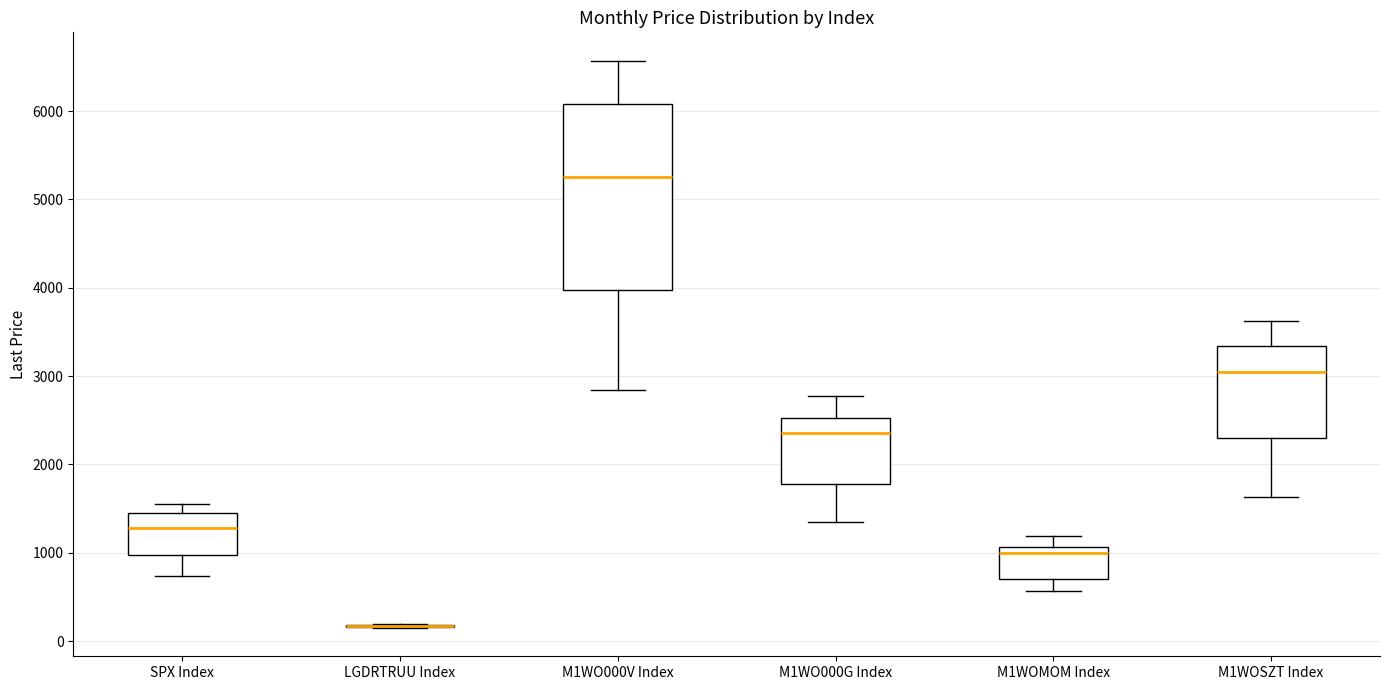

Reading left to right, read every box against the y-axis: the position of its median line, the range the box covers, and the ends of its whiskers. The values are not printed on the chart, so give them approximately, as read against the axis.

SPX Index: median 1300, box 1000 to 1400, whiskers 700 to 1500
LGDRTRUU Index: box collapsed to a line at 200, whiskers 100 to 200
M1WO000V Index: median 5300, box 4000 to 6100, whiskers 2800 to 6600
M1WO000G Index: median 2400, box 1800 to 2500, whiskers 1300 to 2800
M1WOMOM Index: median 1000, box 700 to 1100, whiskers 600 to 1200
M1WOSZT Index: median 3000, box 2300 to 3300, whiskers 1600 to 3600